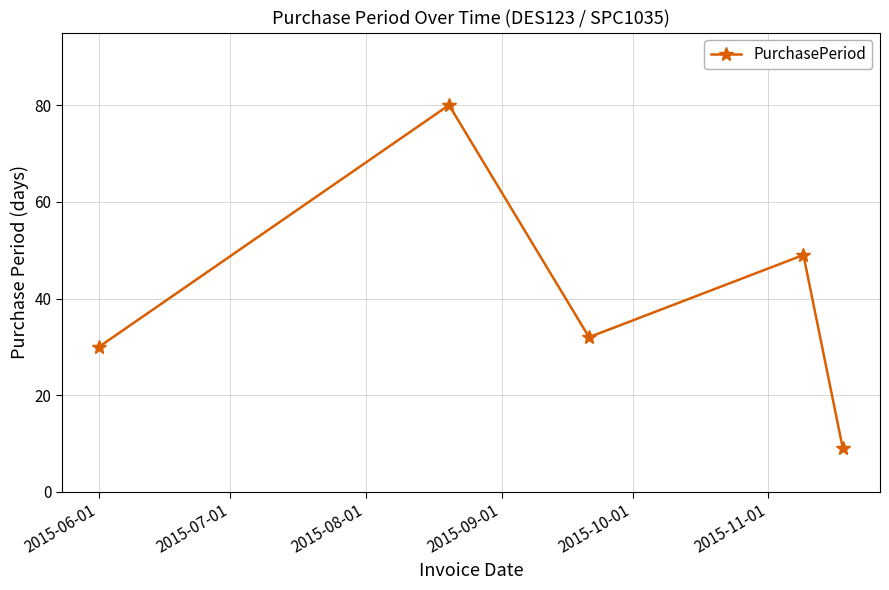

Reading right to left, what are all the values shown in this chart?

9	49	32	80	30